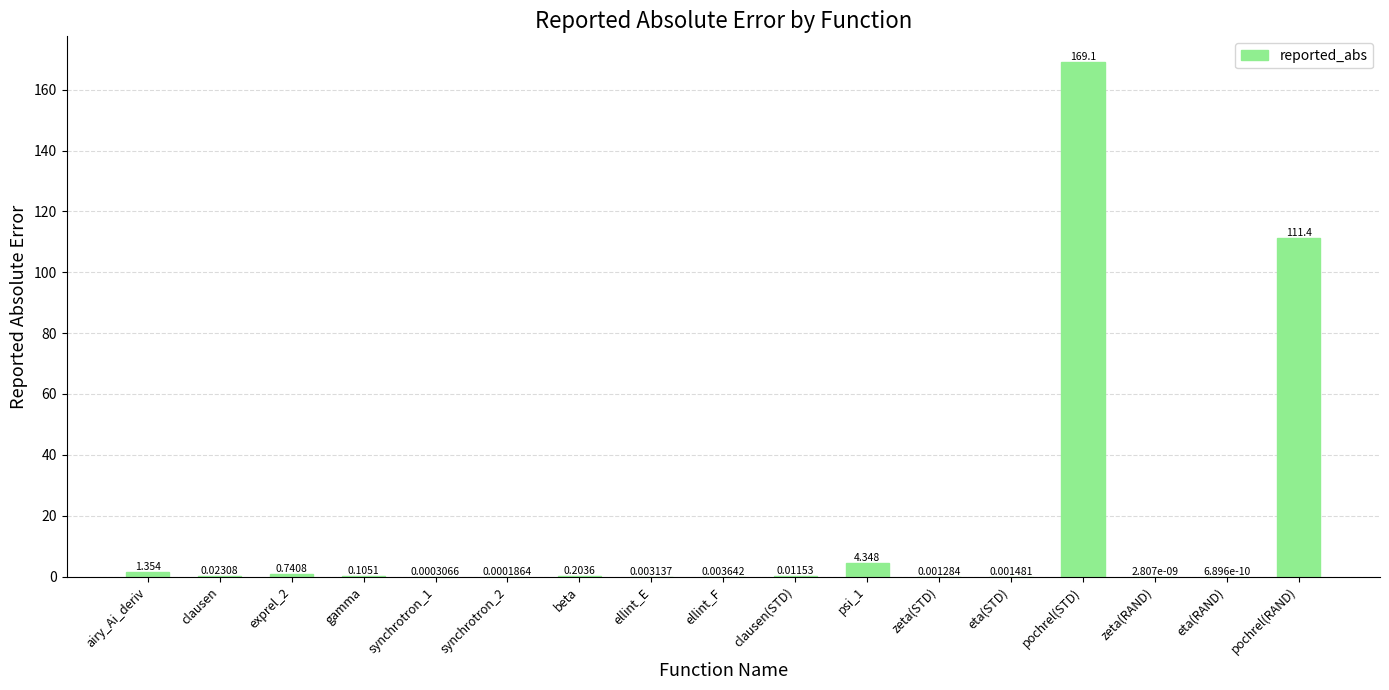

Where is the data nearest to the value 84?

pochrel(RAND)